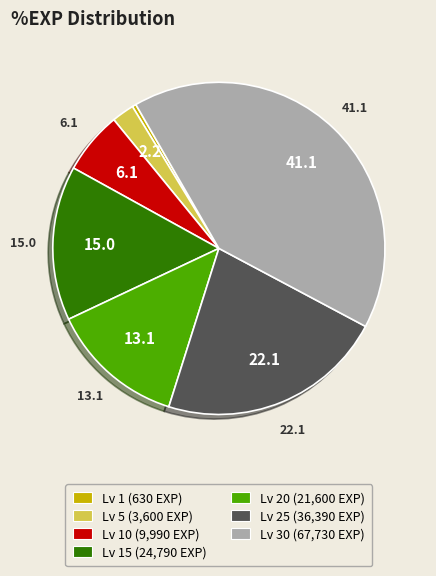

Approximately how many times larger is the value at Lv 25 (36,390 EXP) compared to Lv 15 (24,790 EXP)?

1.5